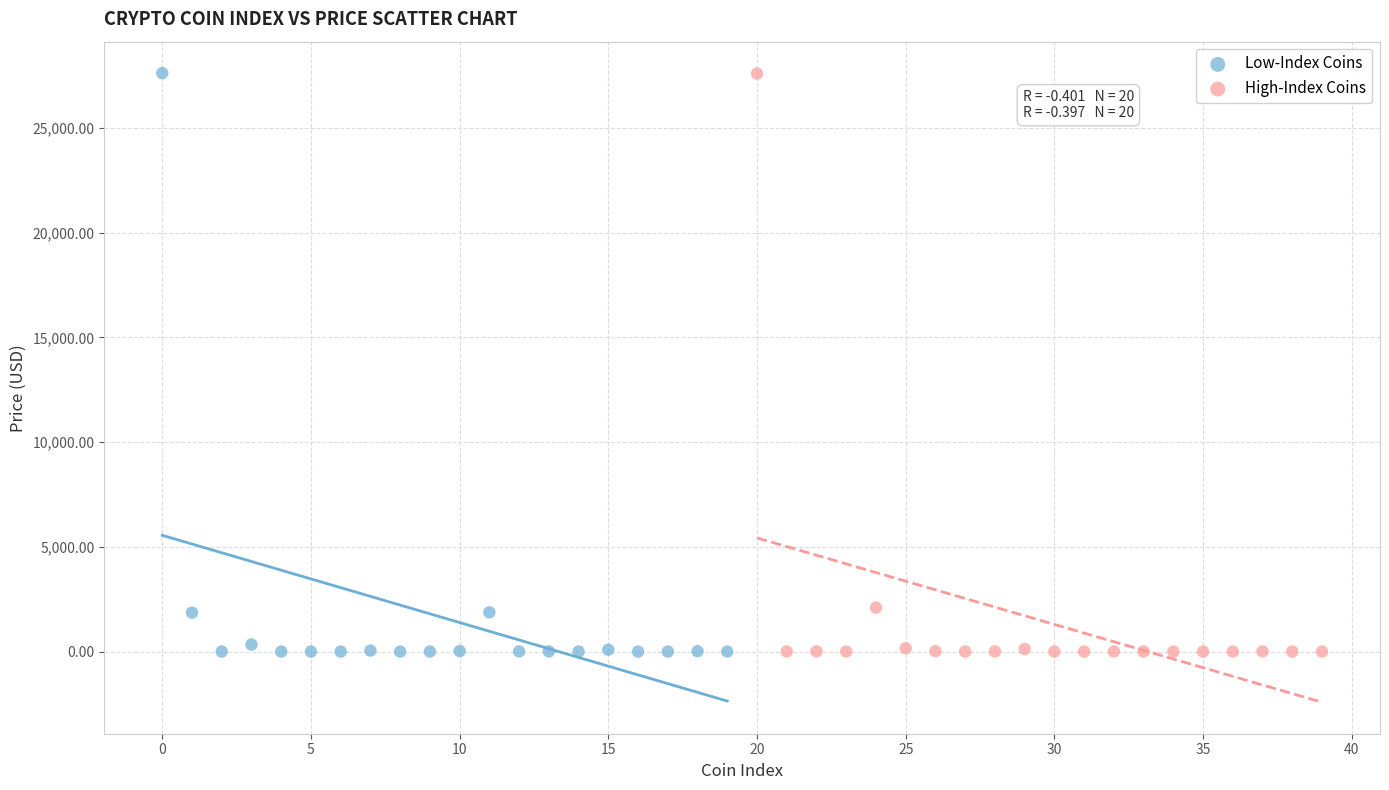

Which series has the widest spread of Y values?

Low-Index Coins